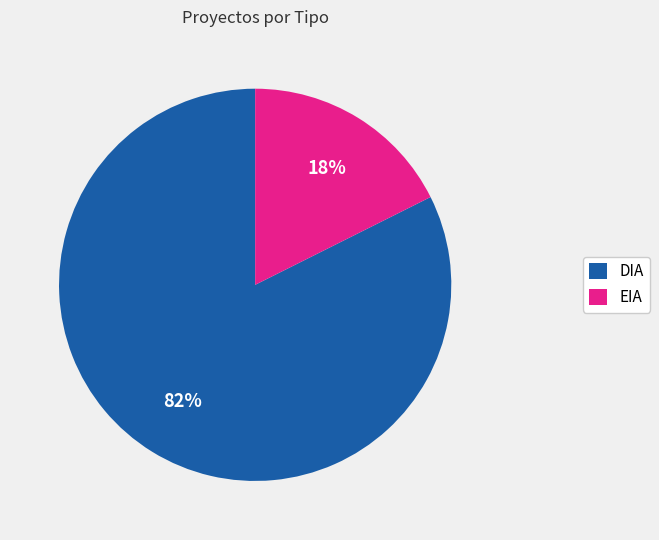

How many segments does this pie chart have?

2